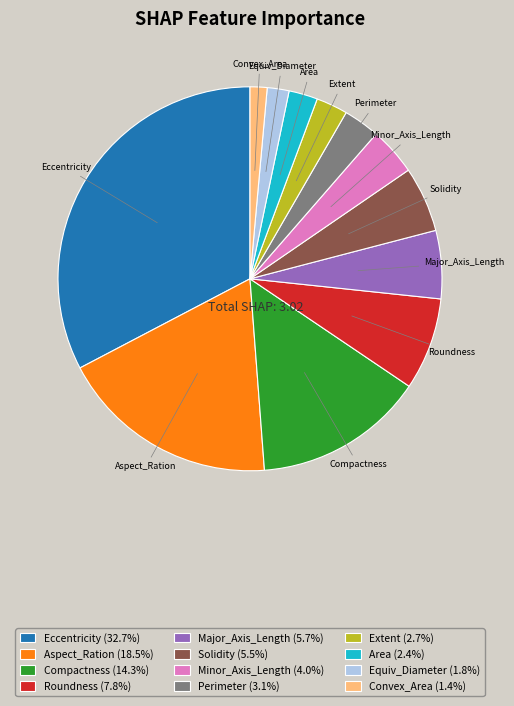

Does Extent account for over 50% of the chart?

No